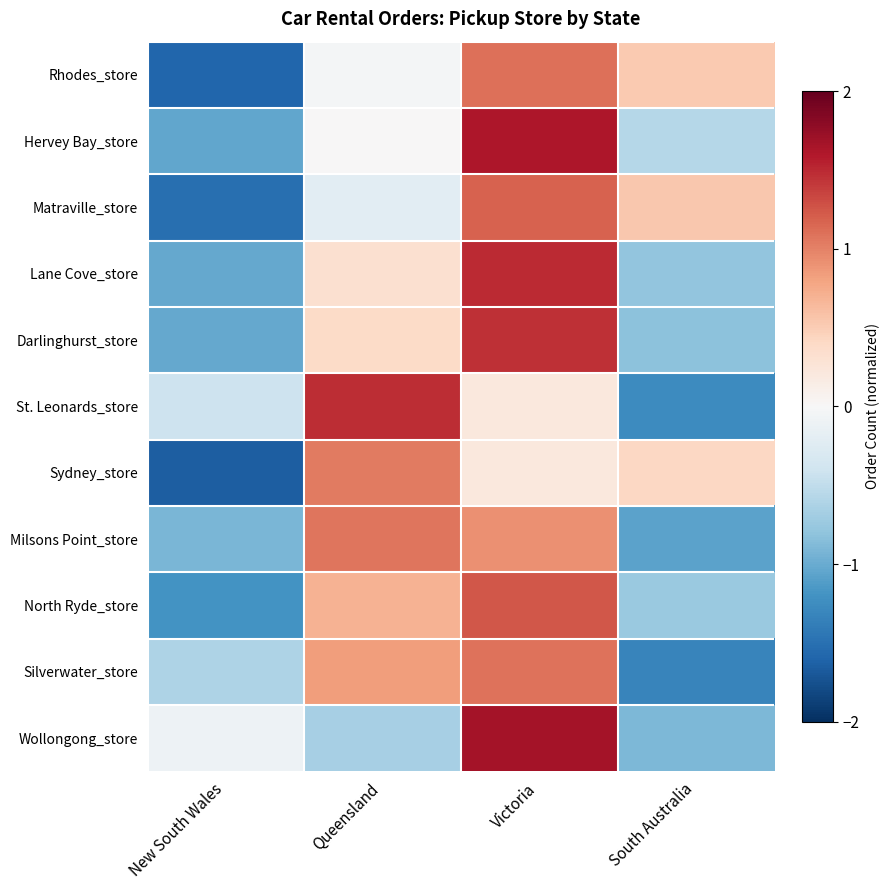

Which series changed the most between Victoria and South Australia?

Wollongong_store